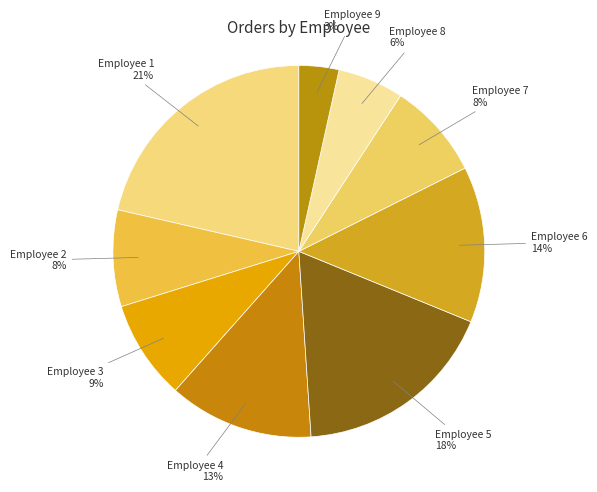

To the nearest percent, what percentage of the pie is Employee 5?

18%